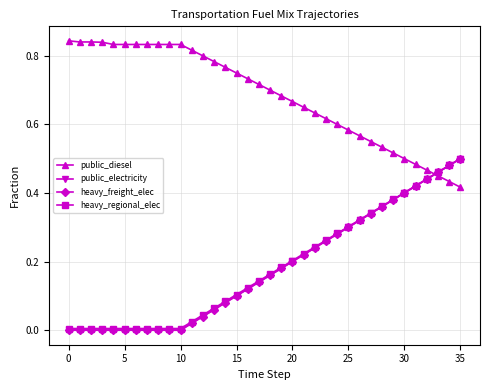

Which series ends up on top after the final intersection of heavy_regional_elec and public_diesel?

heavy_regional_elec